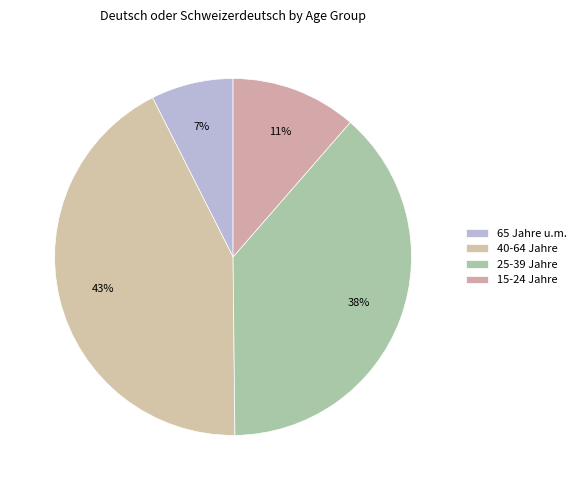

How many segments does this pie chart have?

4